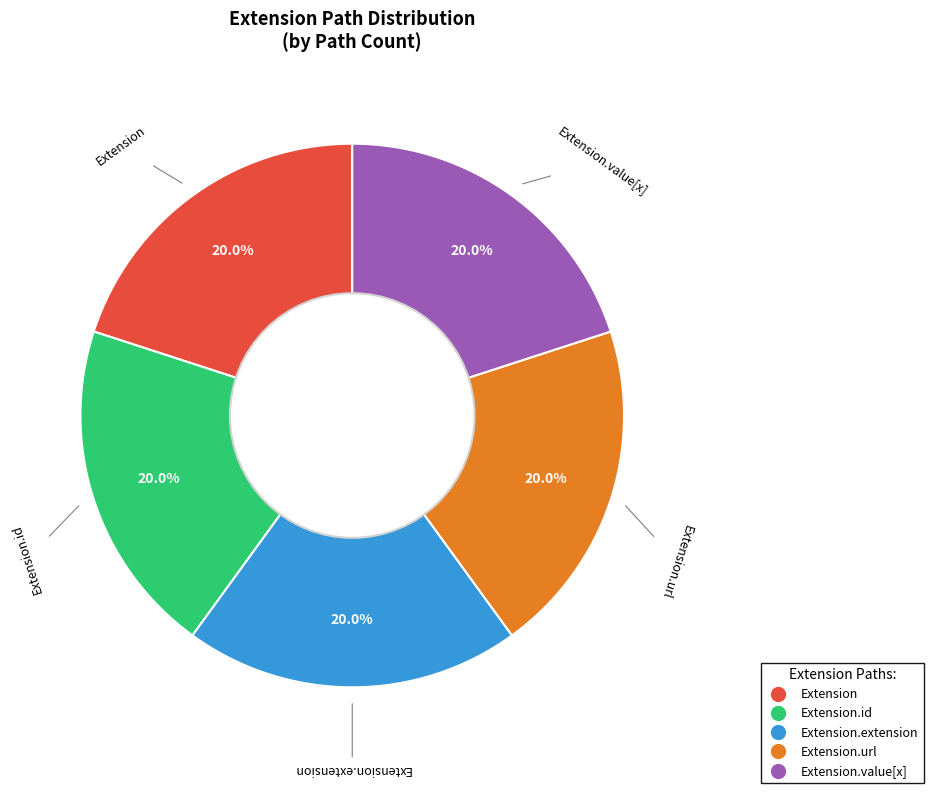

Is there any slice that represents more than half of the pie?

No